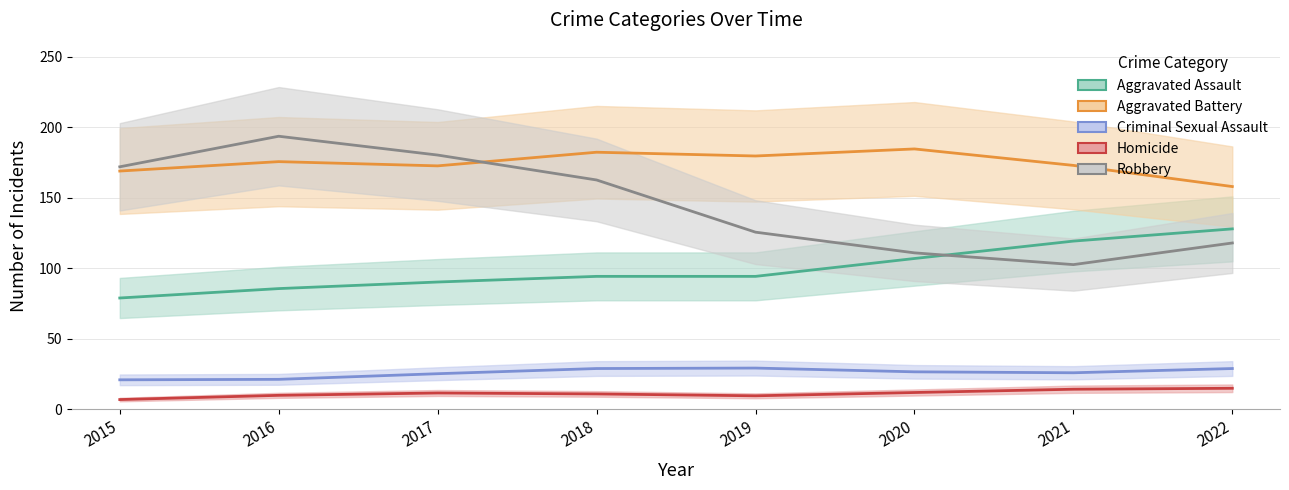

Rank the series at 2019 from highest to lowest value.

Aggravated Battery, Robbery, Aggravated Assault, Criminal Sexual Assault, Homicide